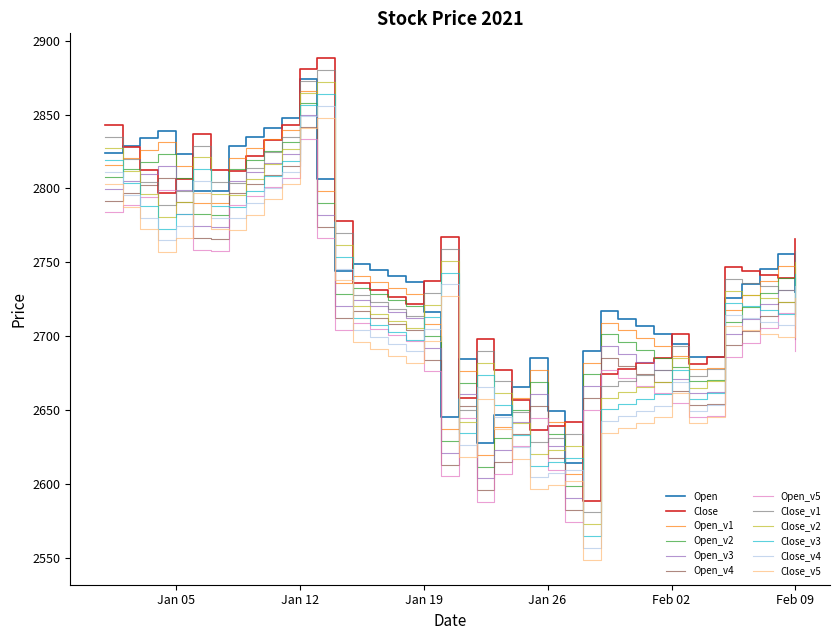

What is the greatest value displayed?

2888.0